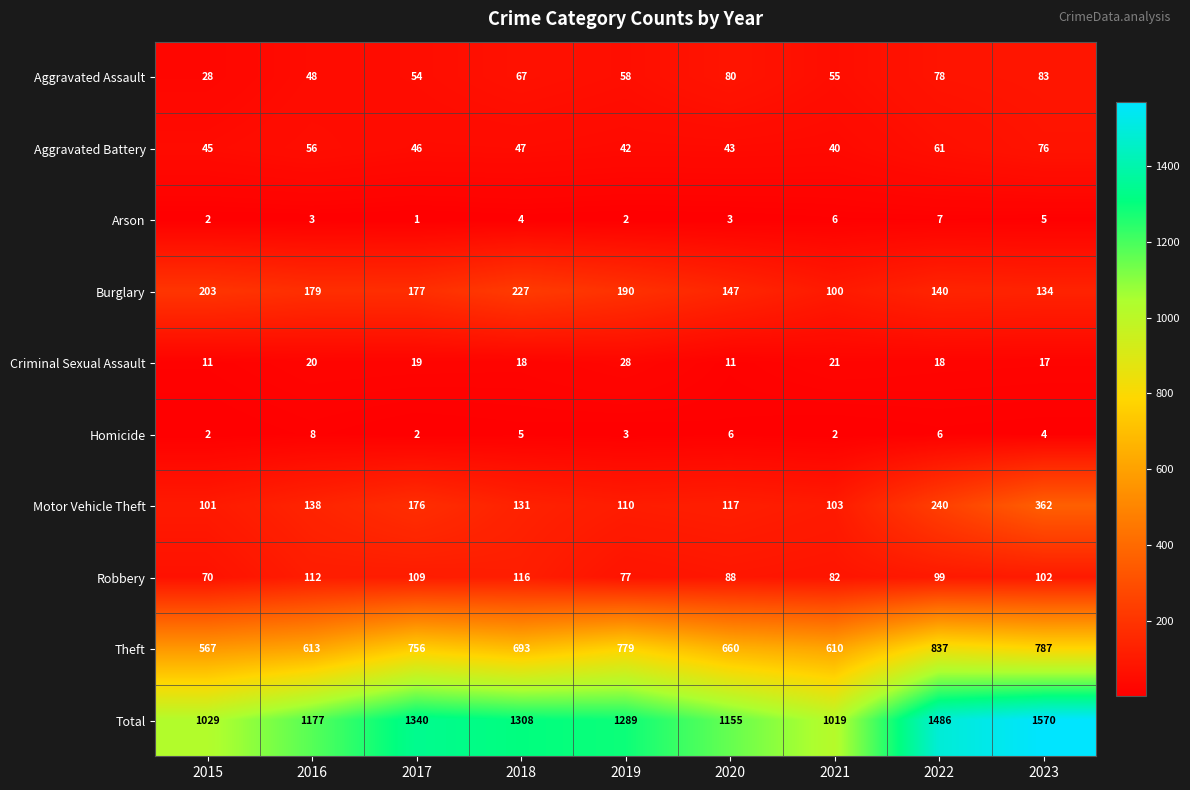

Where is Robbery nearest to the value 93?

2020